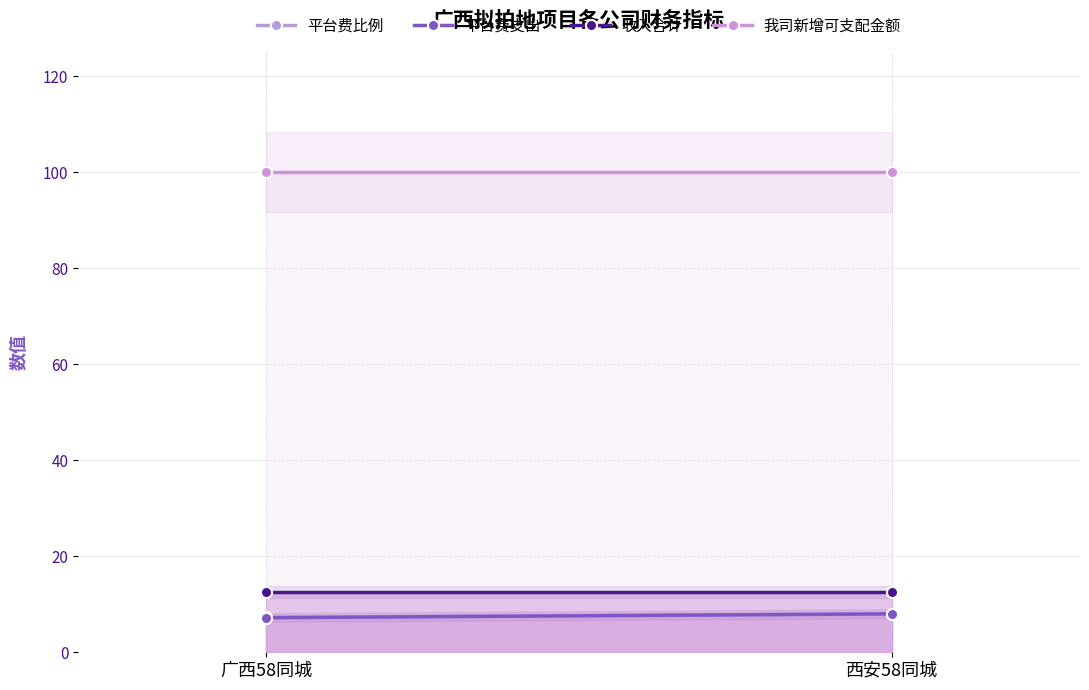

Reading left to right, what are all the values shown in this chart?

平台费比例: 7.3	8.0
平台费支出: 7.2	8.0
收入合计: 12.5	12.5
我司新增可支配金额: 100.0	100.0